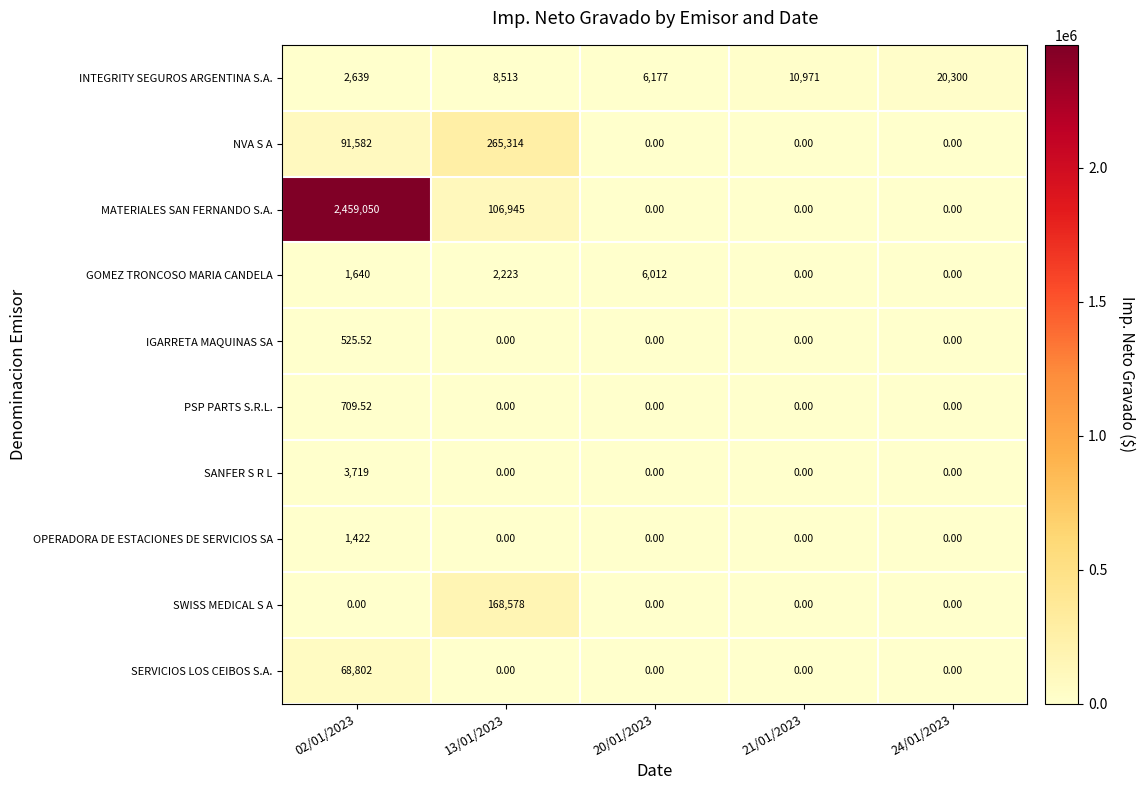

How many positive values does the SANFER S R L series have?

1